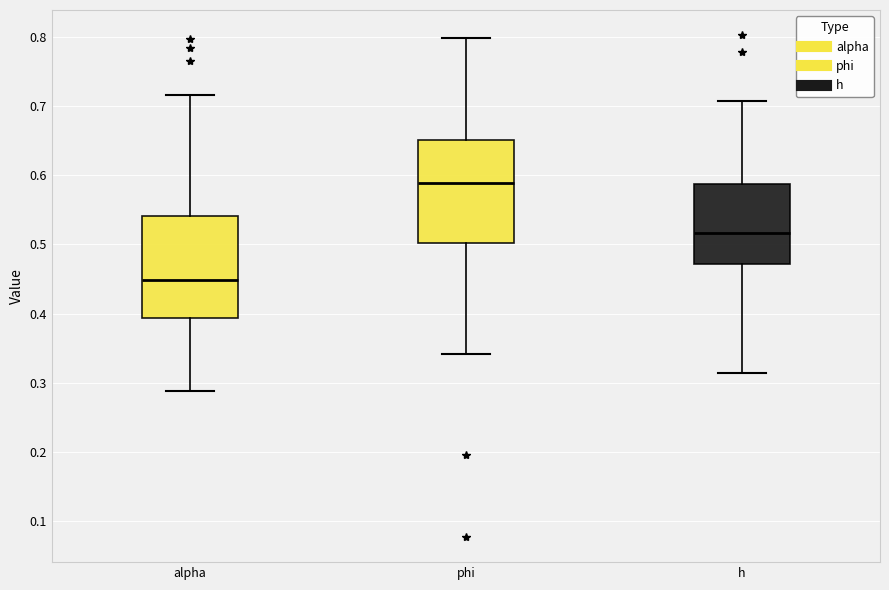

Reading left to right, transcribe this box plot: for each box, give where its median line is, the range the box spans, and where its two whiskers end, as read against the y-axis. The values are not printed on the chart, so give them approximately, as read against the axis.

alpha: median 0.45, box 0.39 to 0.54, whiskers 0.29 to 0.72
phi: median 0.59, box 0.50 to 0.65, whiskers 0.34 to 0.80
h: median 0.52, box 0.47 to 0.59, whiskers 0.31 to 0.71